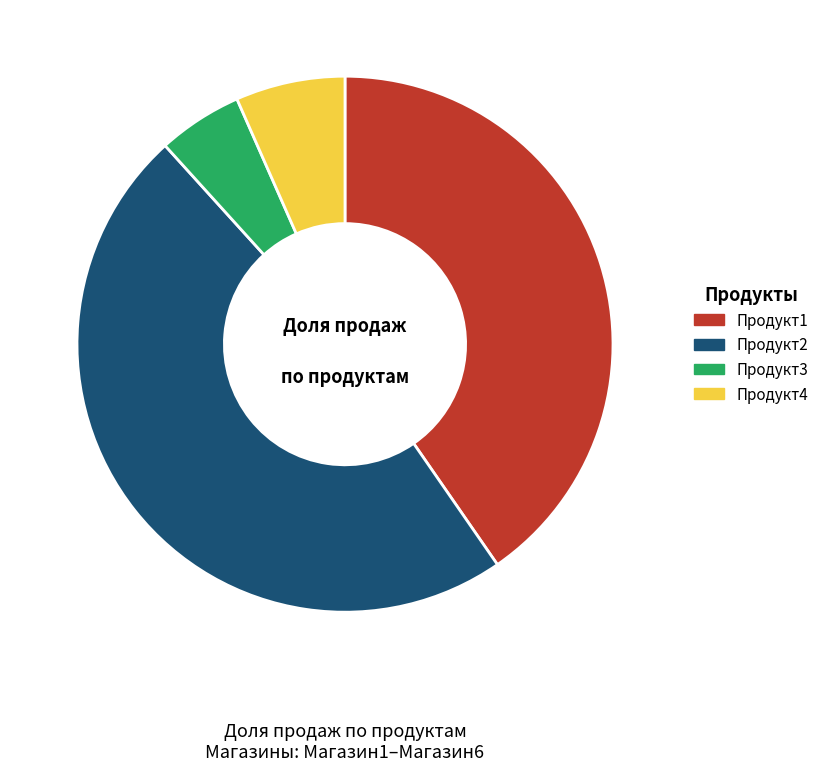

Does Продукт1 account for over 50% of the chart?

No